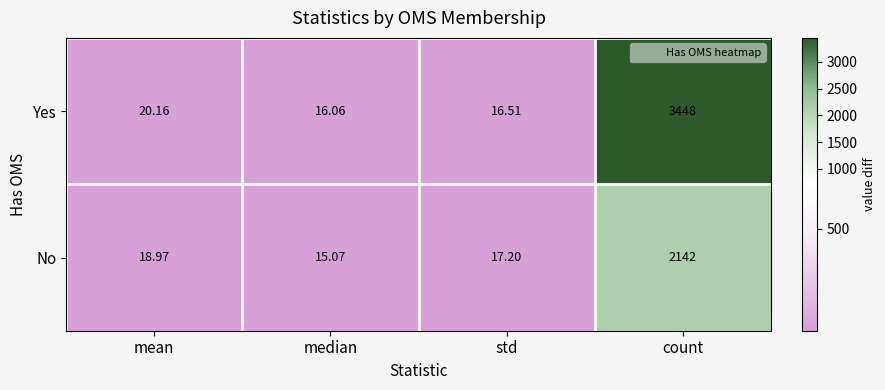

Which series changed the most between median and count?

Yes